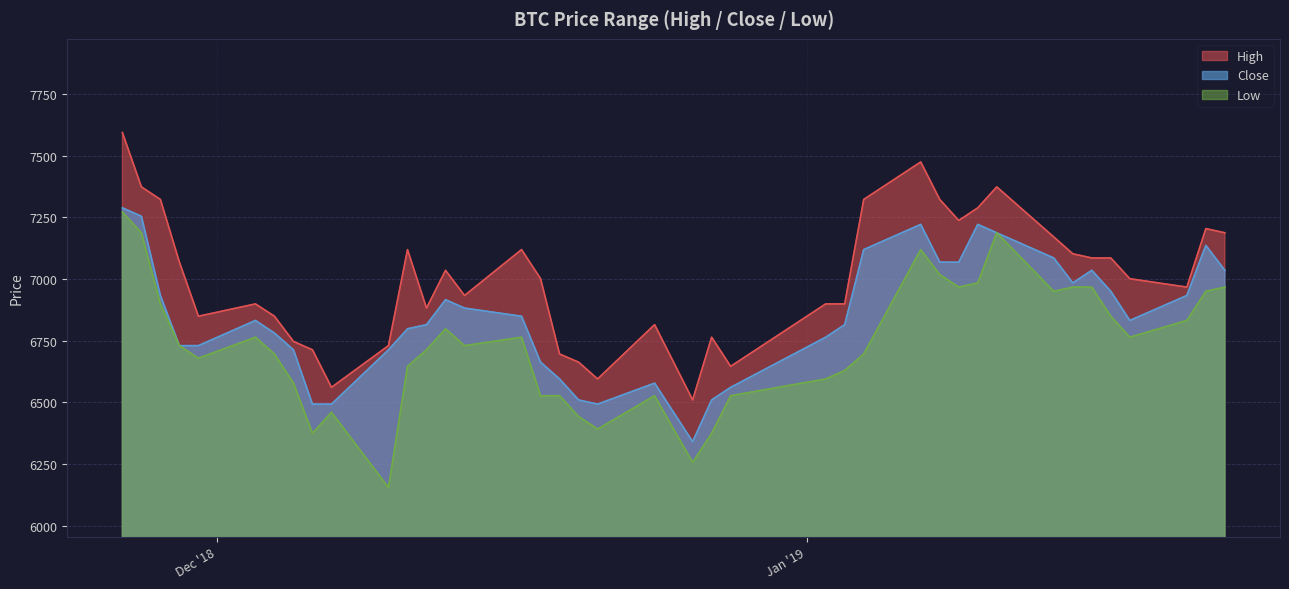

At which category is the sum across all series the highest?

2018-11-26